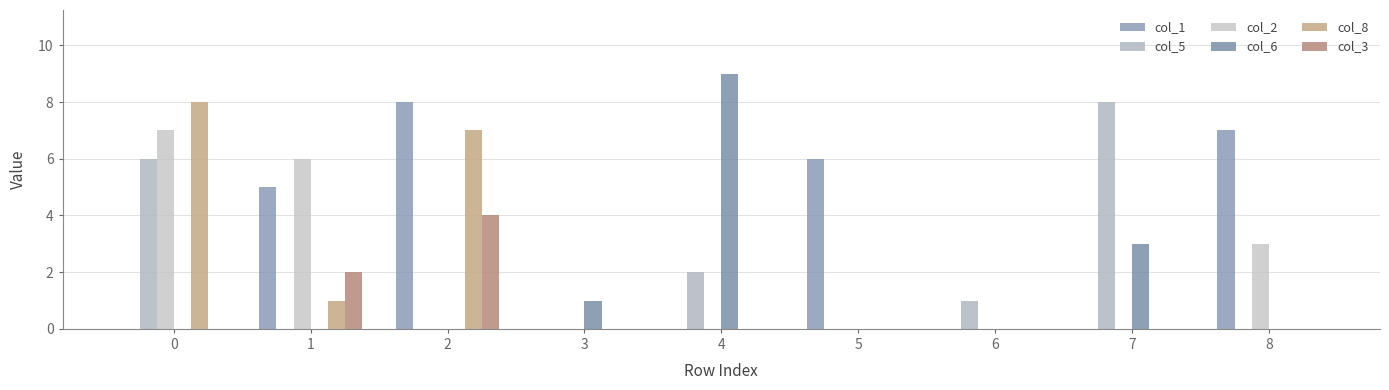

What is the approximate value of col_5 at 4?

2